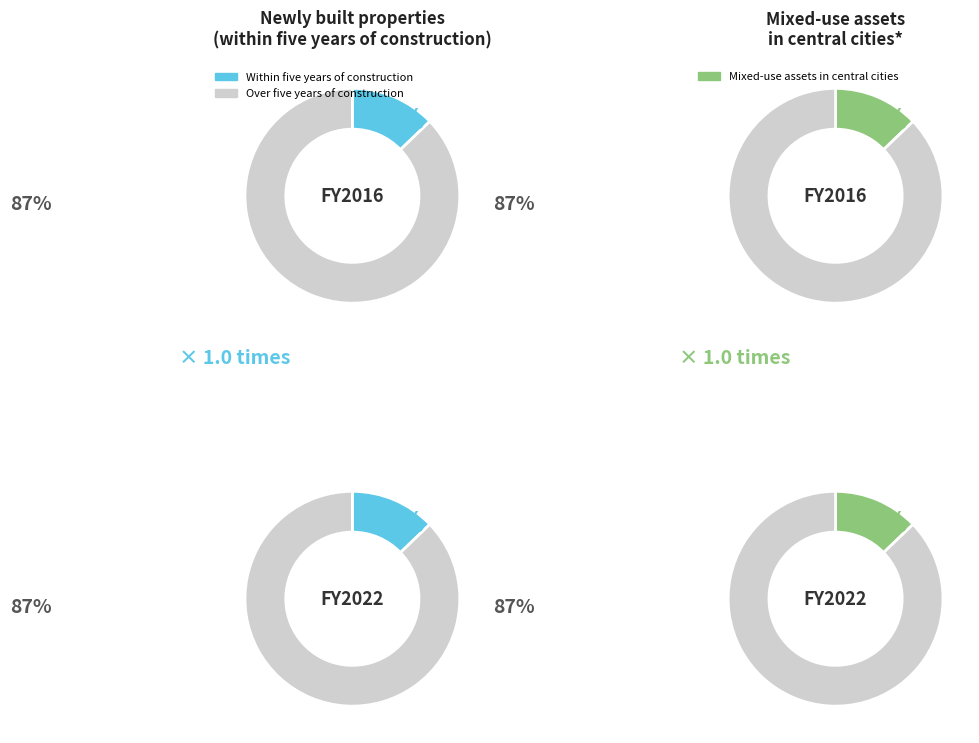

Between 2076189 and 7100185, which is larger?

7100185